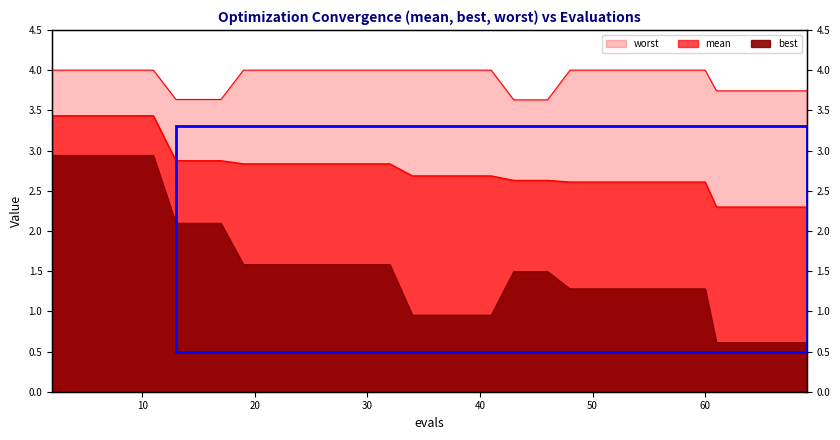

Reading right to left, list all the values displayed in this chart.

mean: 2.3	2.3	2.3	2.3	2.3	2.3	2.6	2.6	2.6	2.6	2.6	2.6	2.6	2.6	2.6	2.6	2.6	2.7	2.7	2.7	2.7	2.7	2.8	2.8	2.8	2.8	2.8	2.8	2.8	2.8	2.9	2.9	2.9	2.9	3.4	3.4	3.4	3.4	3.4	3.4
best: 0.6	0.6	0.6	0.6	0.6	0.6	1.3	1.3	1.3	1.3	1.3	1.3	1.3	1.3	1.5	1.5	1.5	1.0	1.0	1.0	1.0	1.0	1.6	1.6	1.6	1.6	1.6	1.6	1.6	1.6	2.1	2.1	2.1	2.1	2.9	2.9	2.9	2.9	2.9	2.9
worst: 3.7	3.7	3.7	3.7	3.7	3.7	4.0	4.0	4.0	4.0	4.0	4.0	4.0	4.0	3.6	3.6	3.6	4.0	4.0	4.0	4.0	4.0	4.0	4.0	4.0	4.0	4.0	4.0	4.0	4.0	3.6	3.6	3.6	3.6	4.0	4.0	4.0	4.0	4.0	4.0